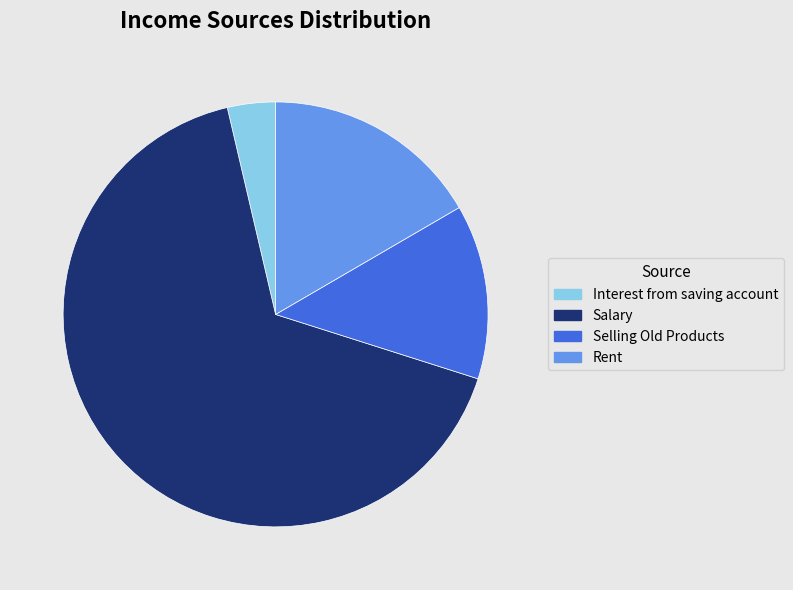

Which category accounts for the majority?

Salary